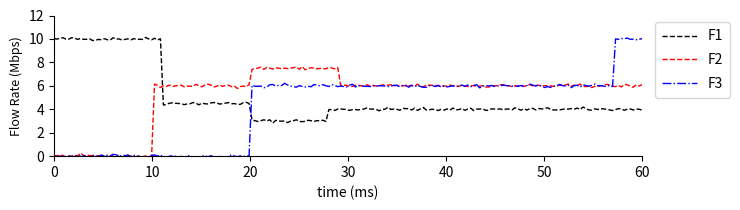

True or false: F2 and F3 intersect in this chart.

False